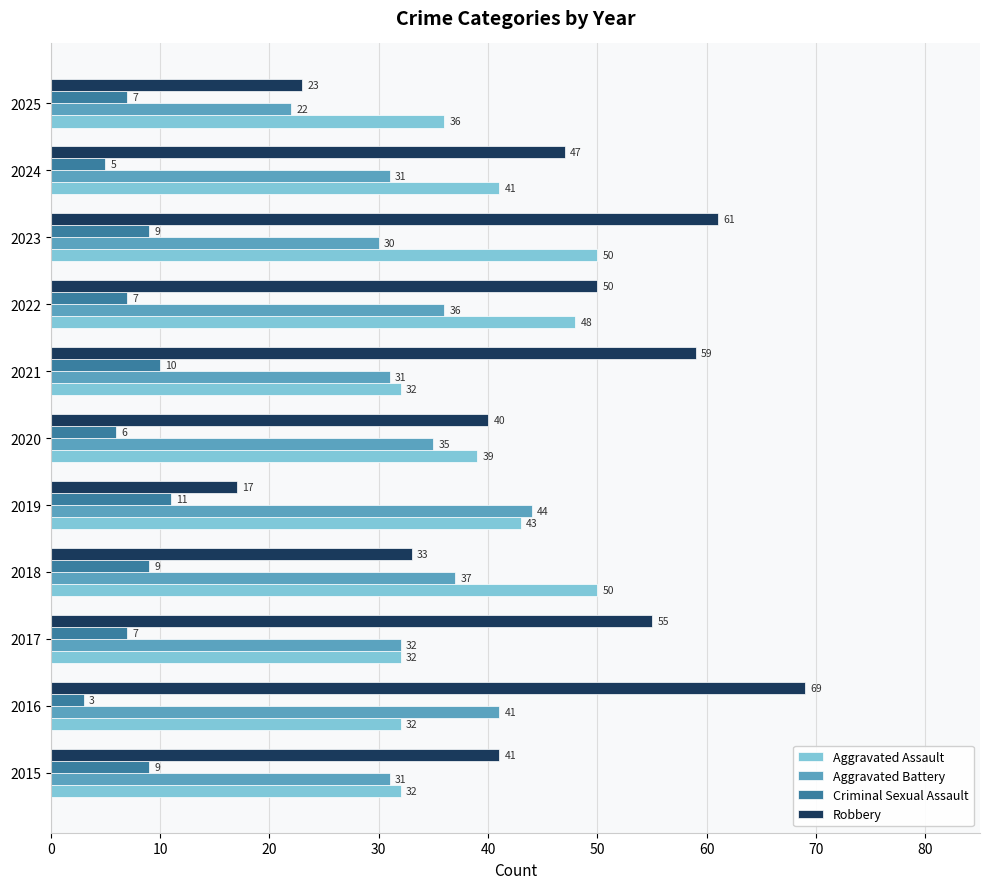

What value does the Criminal Sexual Assault series have at 2022?

7